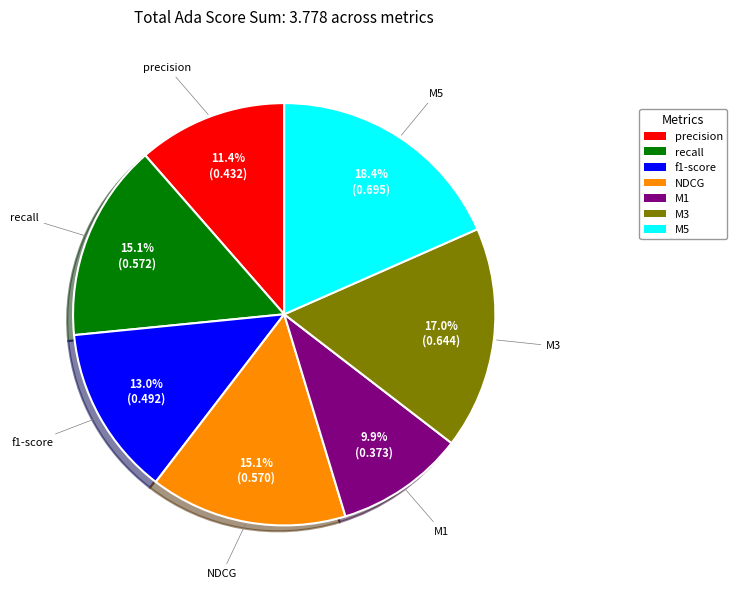

How many slices are in this pie chart?

7